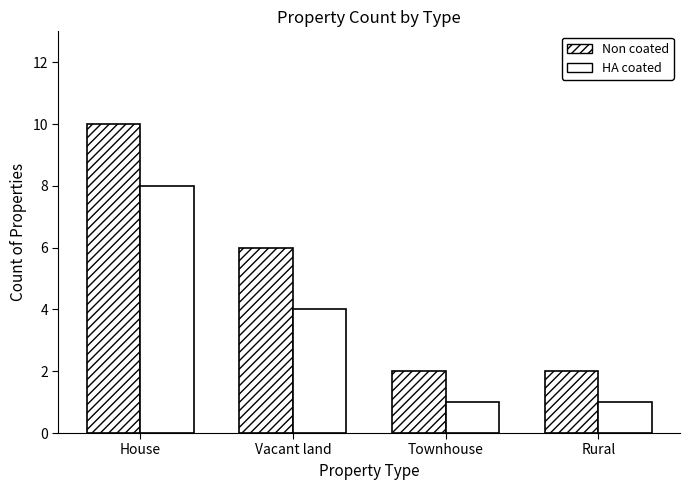

Which series changed the most between Vacant land and Townhouse?

Non coated